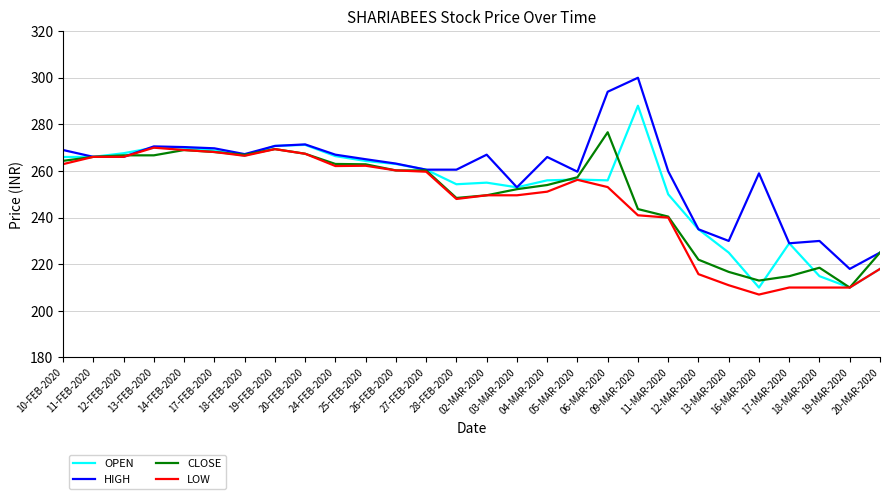

True or false: CLOSE has a value of 123.5 at 14-FEB-2020.

False